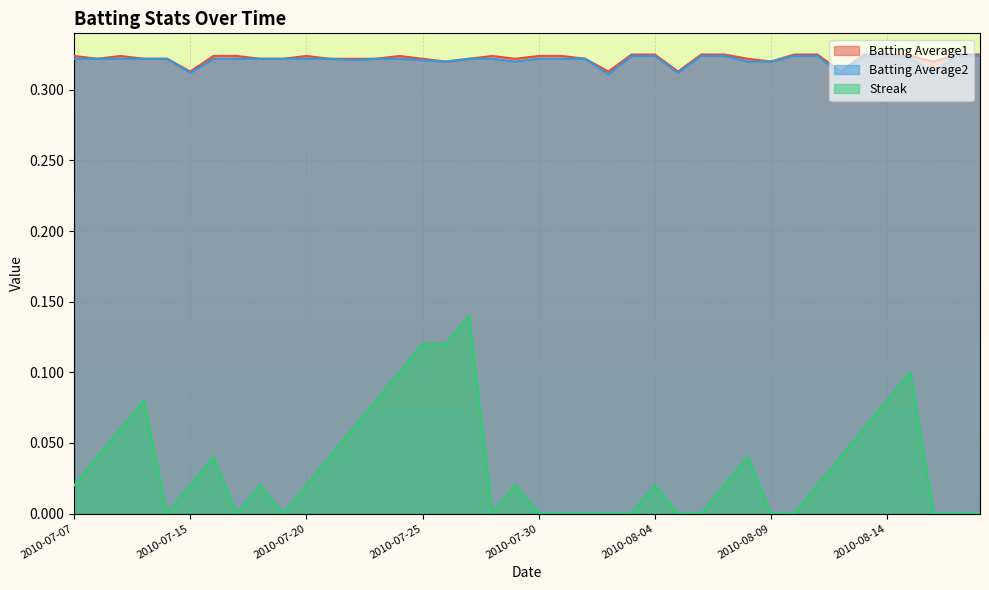

What is the label of the 25th point from the left?

2010-08-03